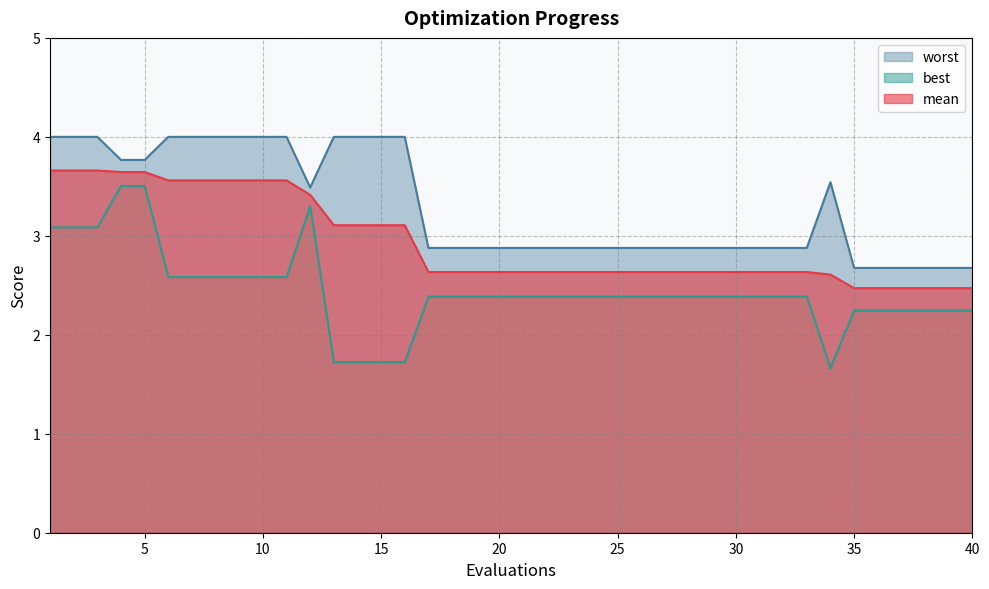

How many lines are shown in the chart?

3